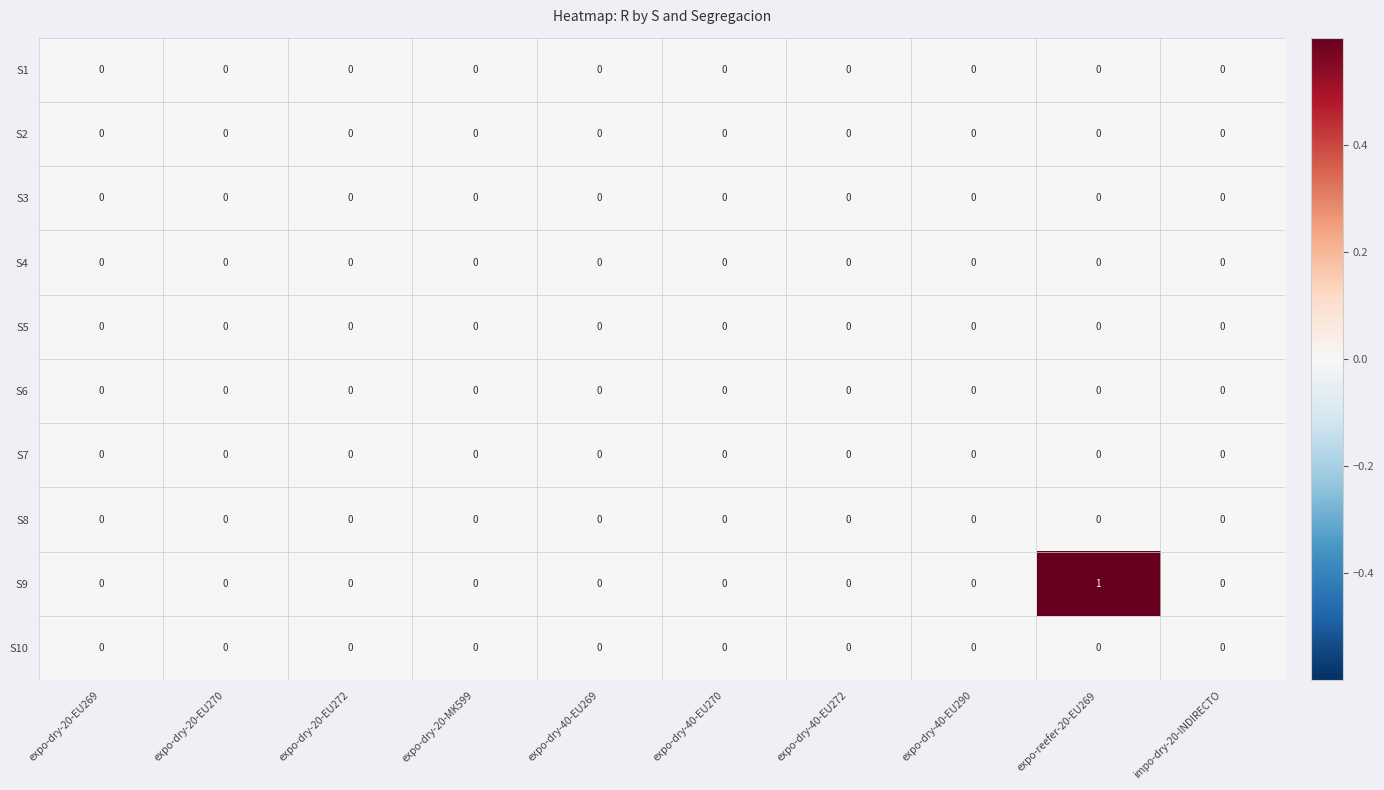

Which series has the largest total across all categories?

S9